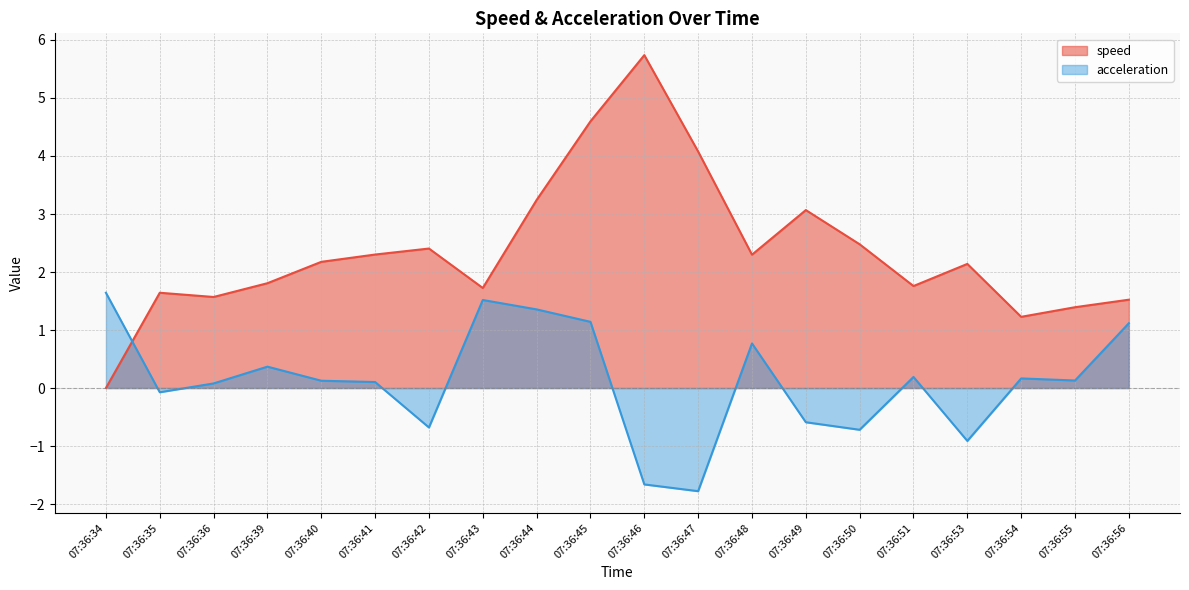

Reading right to left, list all the values displayed in this chart.

speed: 07:36:56=1.5	07:36:55=1.4	07:36:54=1.2	07:36:53=2.1	07:36:51=1.8	07:36:50=2.5	07:36:49=3.1	07:36:48=2.3	07:36:47=4.1	07:36:46=5.7	07:36:45=4.6	07:36:44=3.2	07:36:43=1.7	07:36:42=2.4	07:36:41=2.3	07:36:40=2.2	07:36:39=1.8	07:36:36=1.6	07:36:35=1.6	07:36:34=0.0
acceleration: 07:36:56=1.1	07:36:55=0.1	07:36:54=0.2	07:36:53=-0.9	07:36:51=0.2	07:36:50=-0.7	07:36:49=-0.6	07:36:48=0.8	07:36:47=-1.8	07:36:46=-1.7	07:36:45=1.1	07:36:44=1.4	07:36:43=1.5	07:36:42=-0.7	07:36:41=0.1	07:36:40=0.1	07:36:39=0.4	07:36:36=0.1	07:36:35=-0.1	07:36:34=1.6